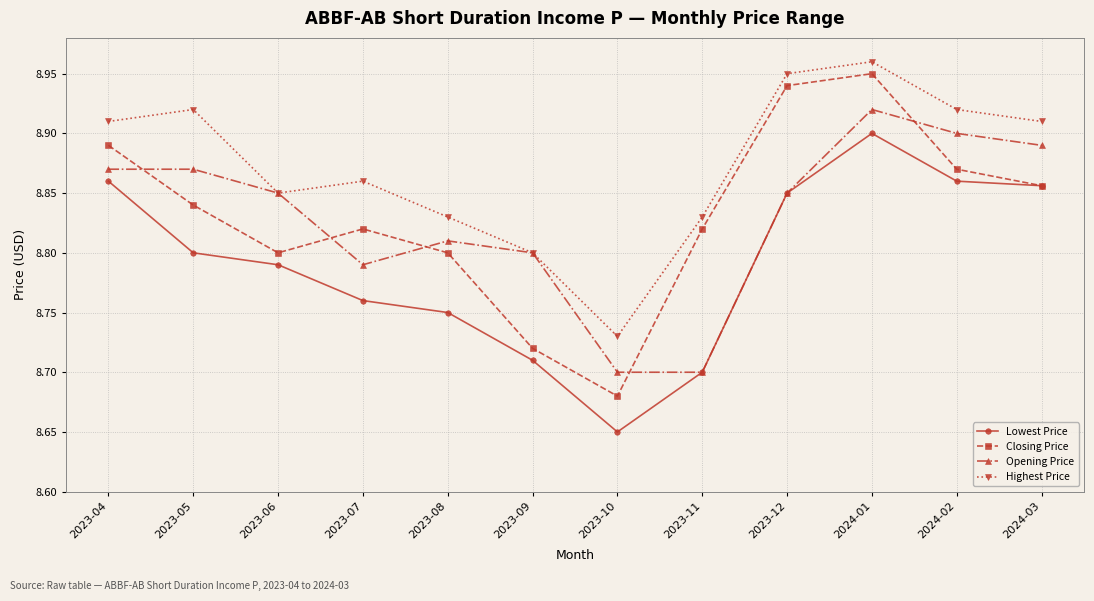

How many Highest Price values are between 8 and 9?

12